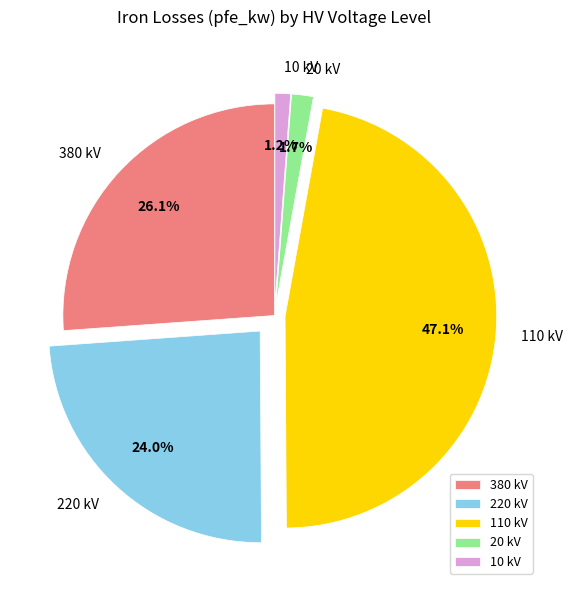

Does 110 kV account for over 50% of the chart?

No